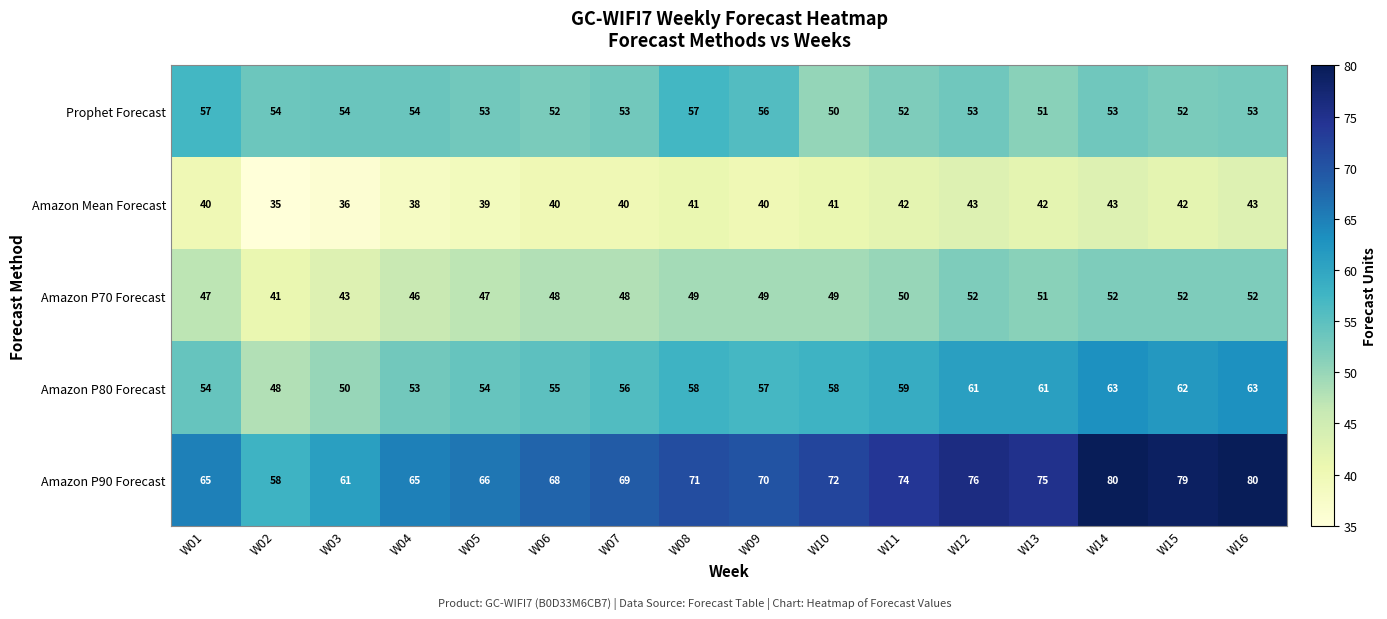

Where is Amazon P70 Forecast nearest to the value 46?

W04